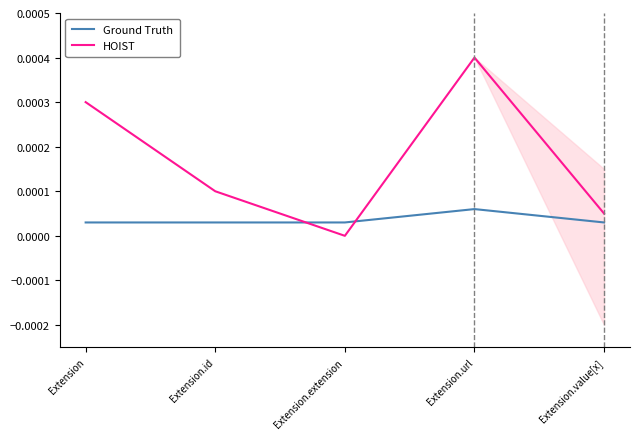

List the series in order of their peak value, highest first.

HOIST, Ground Truth